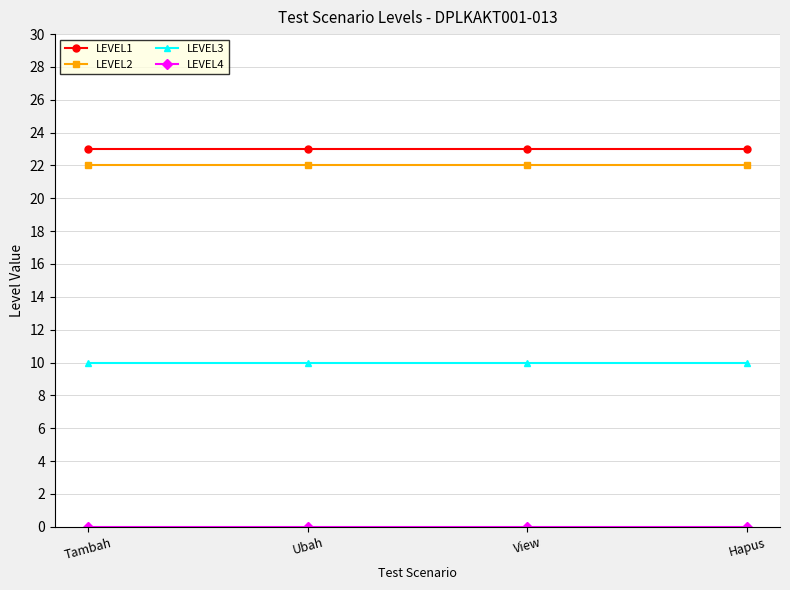

What position from the left is Ubah?

2